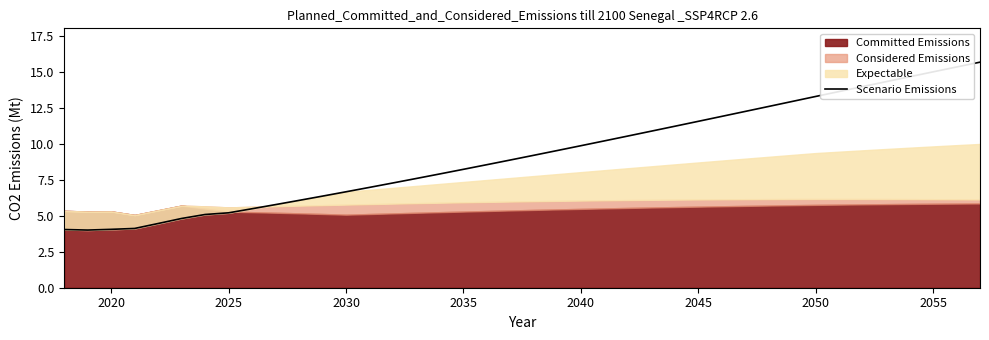

What is the value of the 39th point from the left?

15.3